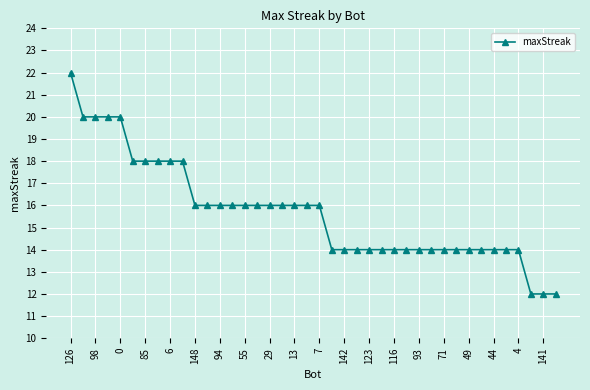

What is the maximum value shown in the chart?

22